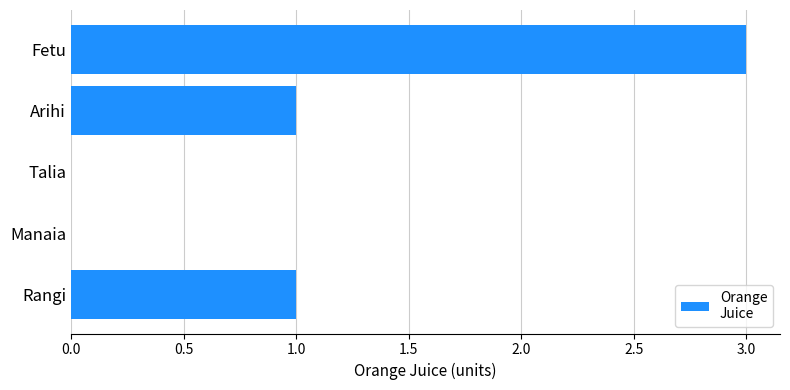

Between Manaia and Arihi, which is larger?

Arihi